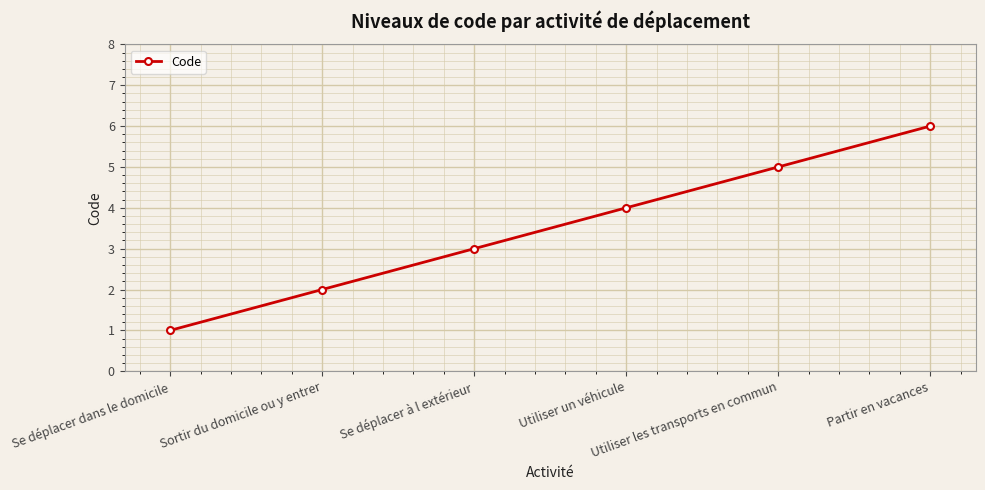

What is the average value?

4